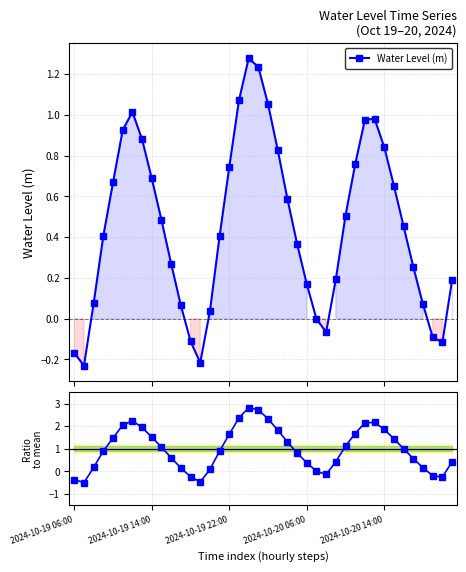

What is the difference between the maximum and second lowest values in the Ratio to mean series?

3.3